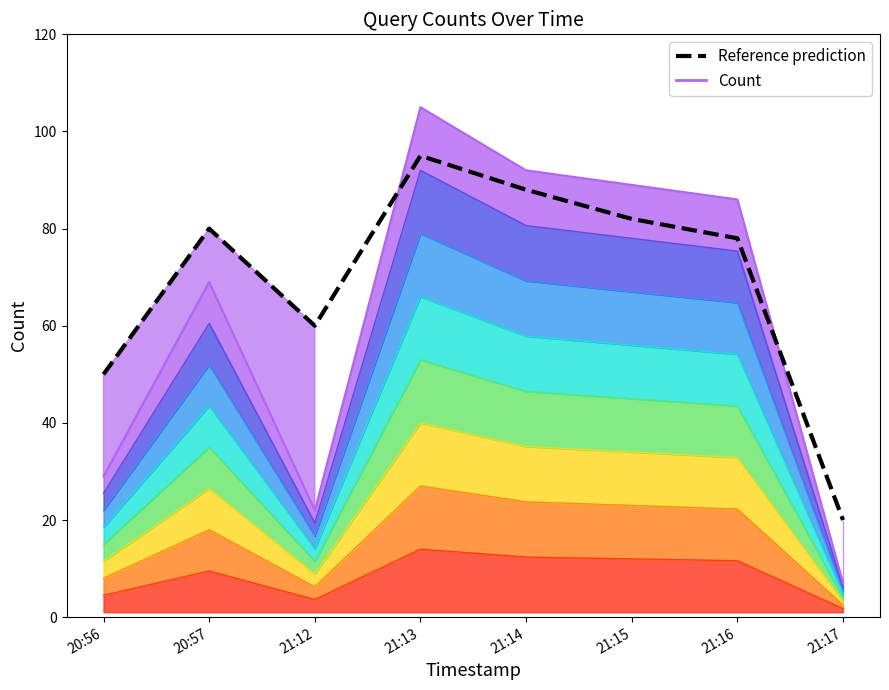

The value of Reference prediction at 21:17 is 20. True or false?

True